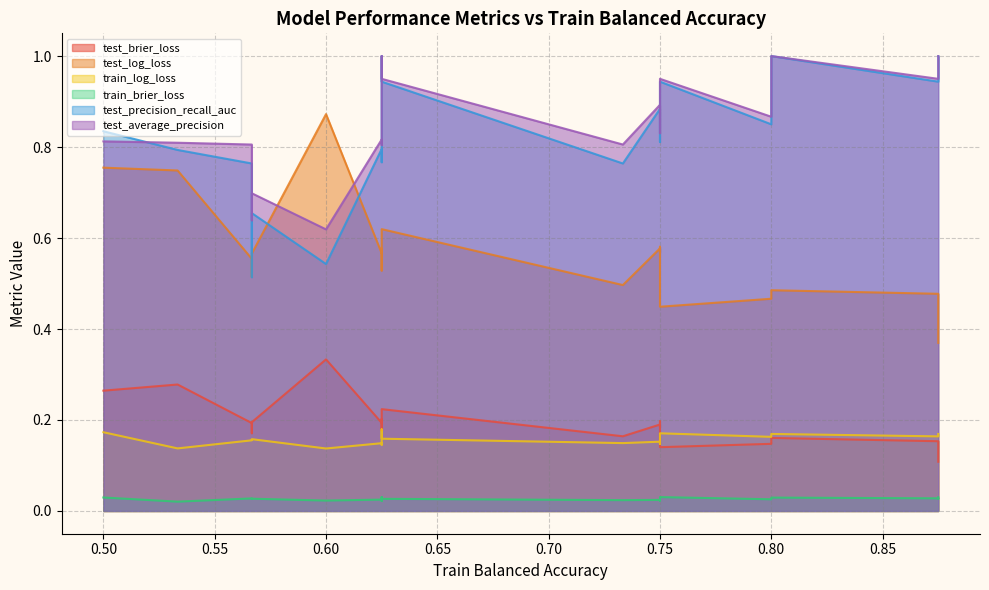

True or false: test_brier_loss and train_brier_loss cross at least once.

False